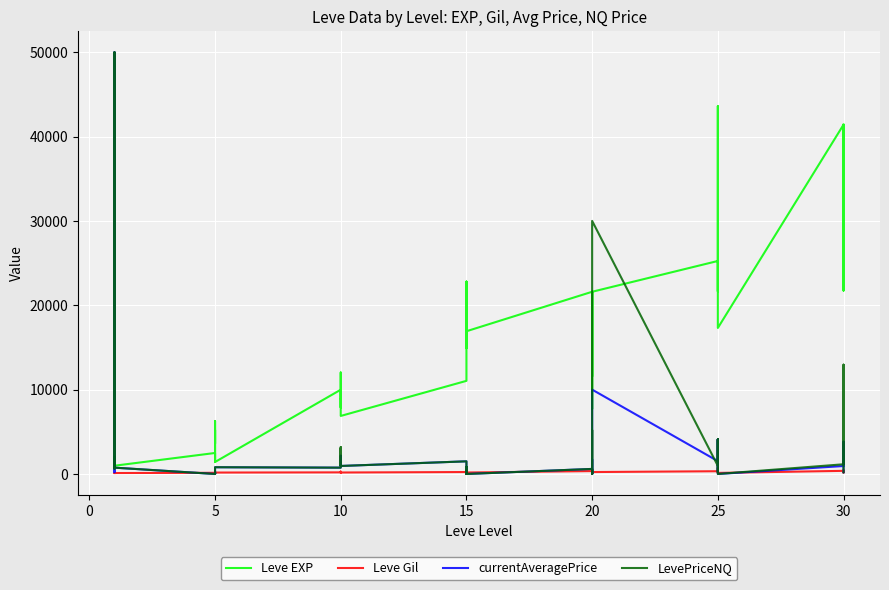

True or false: currentAveragePrice has more than 1 points higher than both neighbors.

True